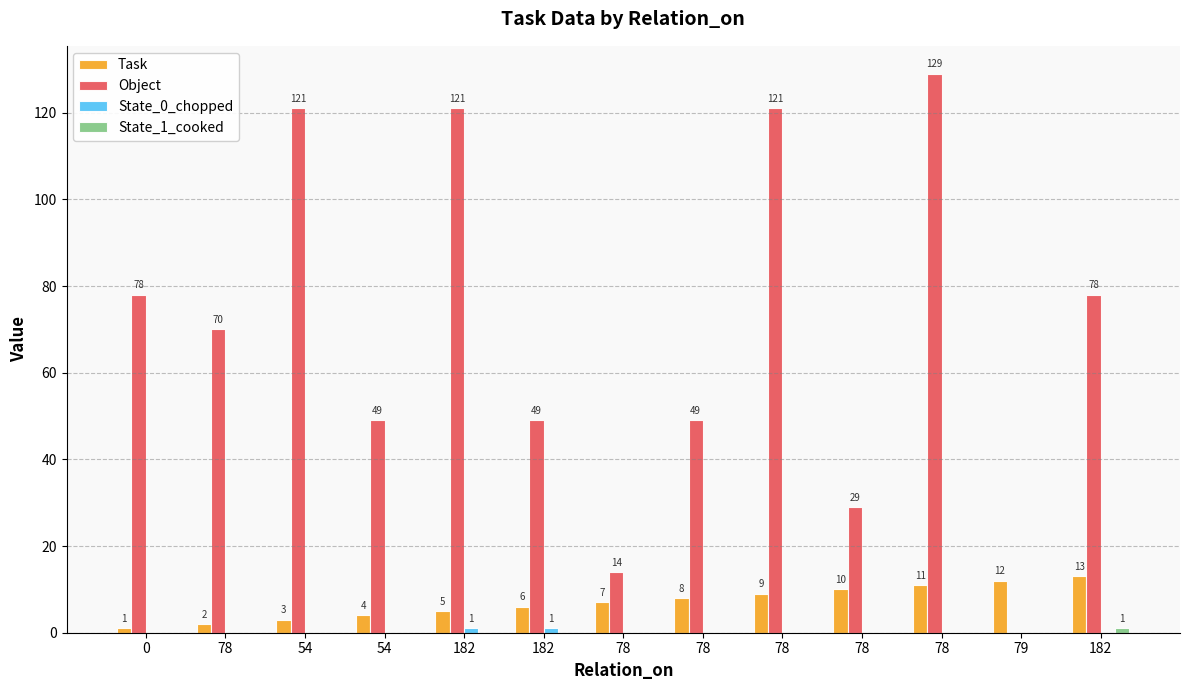

How many groups of bars are there?

13